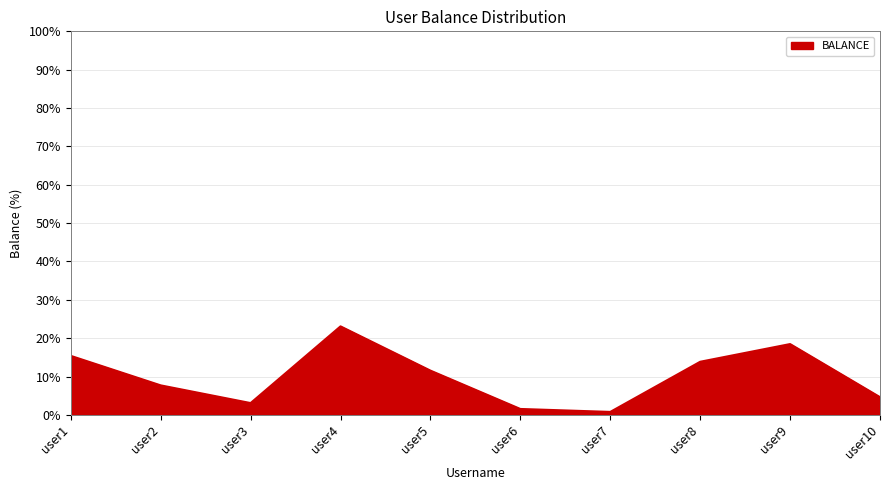

How many lines are shown in the chart?

1